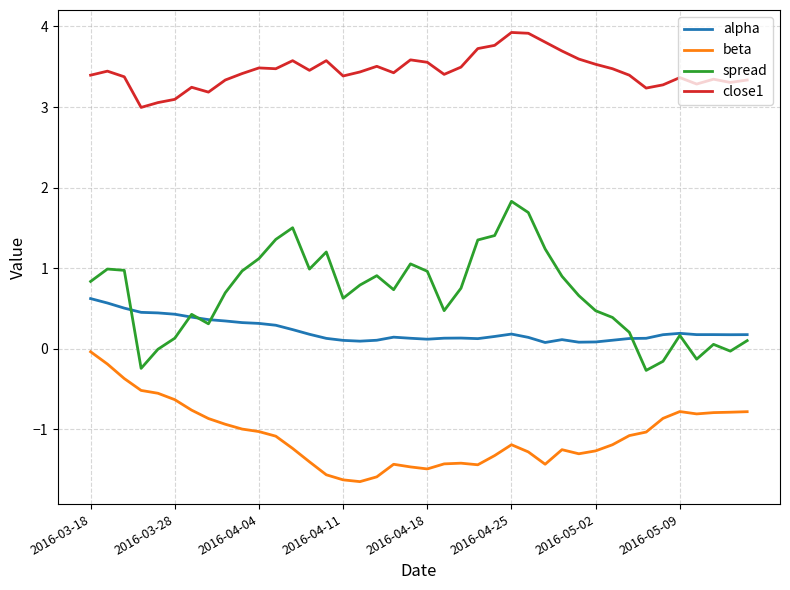

Rank the series by their maximum value, from highest to lowest.

close1, spread, alpha, beta